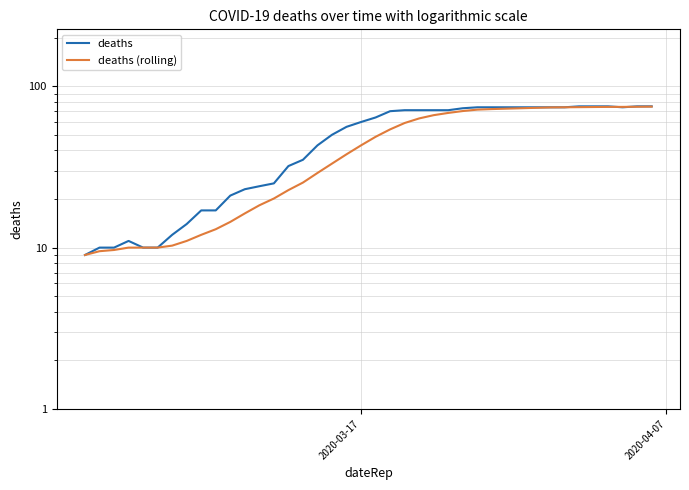

Which series ends up on top after the final intersection of deaths and deaths (rolling)?

deaths